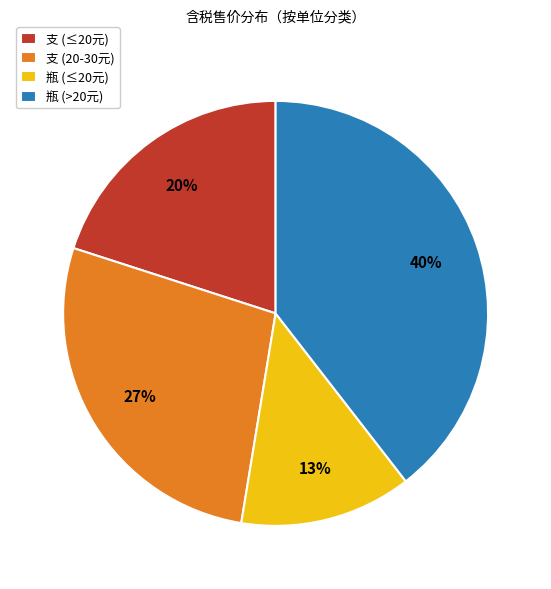

Is it true that 瓶 (≤20元) is 22% of the pie?

False